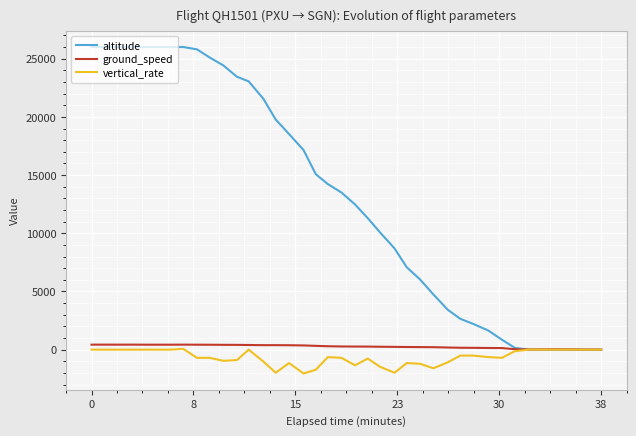

Which series has the largest total across all categories?

altitude